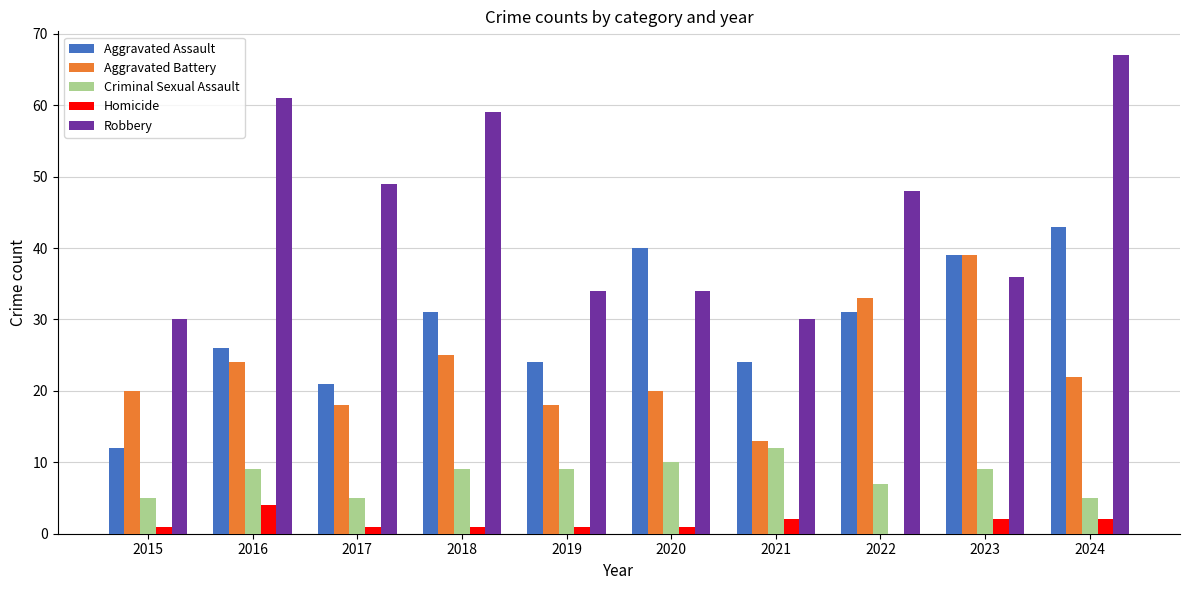

Which series has the largest total across all categories?

Robbery